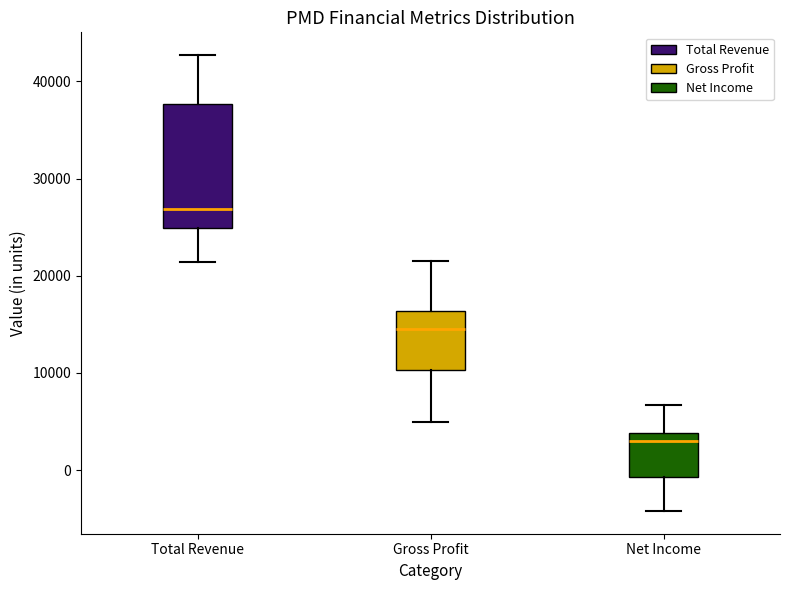

Reading left to right, read every box against the y-axis: the position of its median line, the range the box covers, and the ends of its whiskers. The values are not printed on the chart, so give them approximately, as read against the axis.

Total Revenue: median 27000, box 25000 to 38000, whiskers 21000 to 43000
Gross Profit: median 15000, box 10000 to 16000, whiskers 5000 to 22000
Net Income: median 3000, box -1000 to 4000, whiskers -4000 to 7000